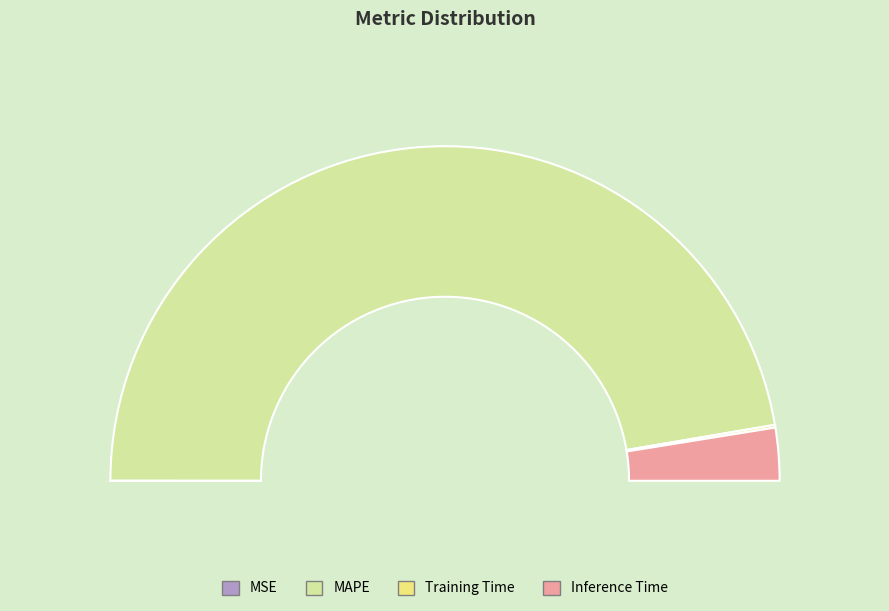

To the nearest percent, what is the combined percentage of Inference Time and Training Time?

5%